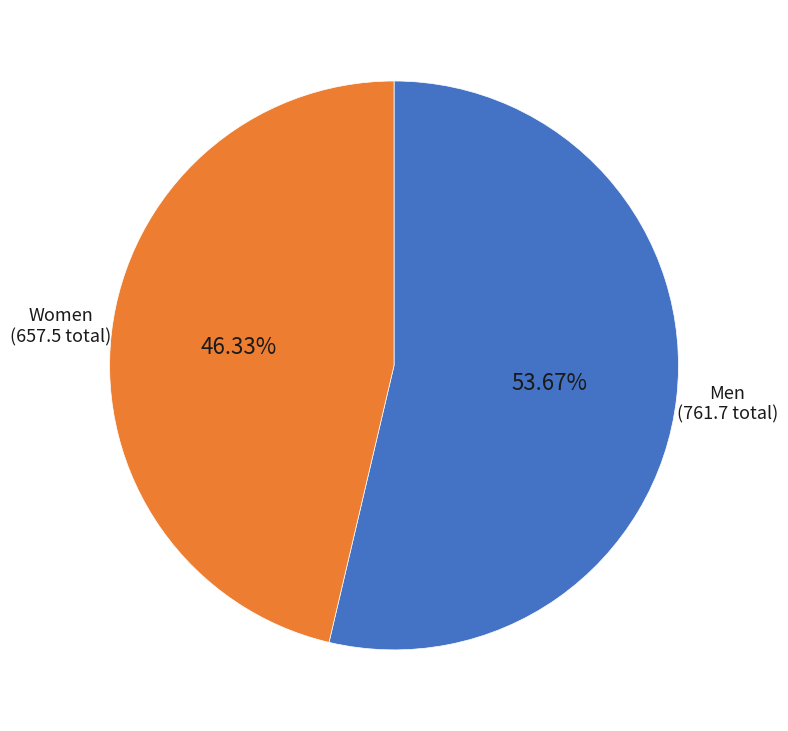

Is there a majority slice in this chart?

Yes